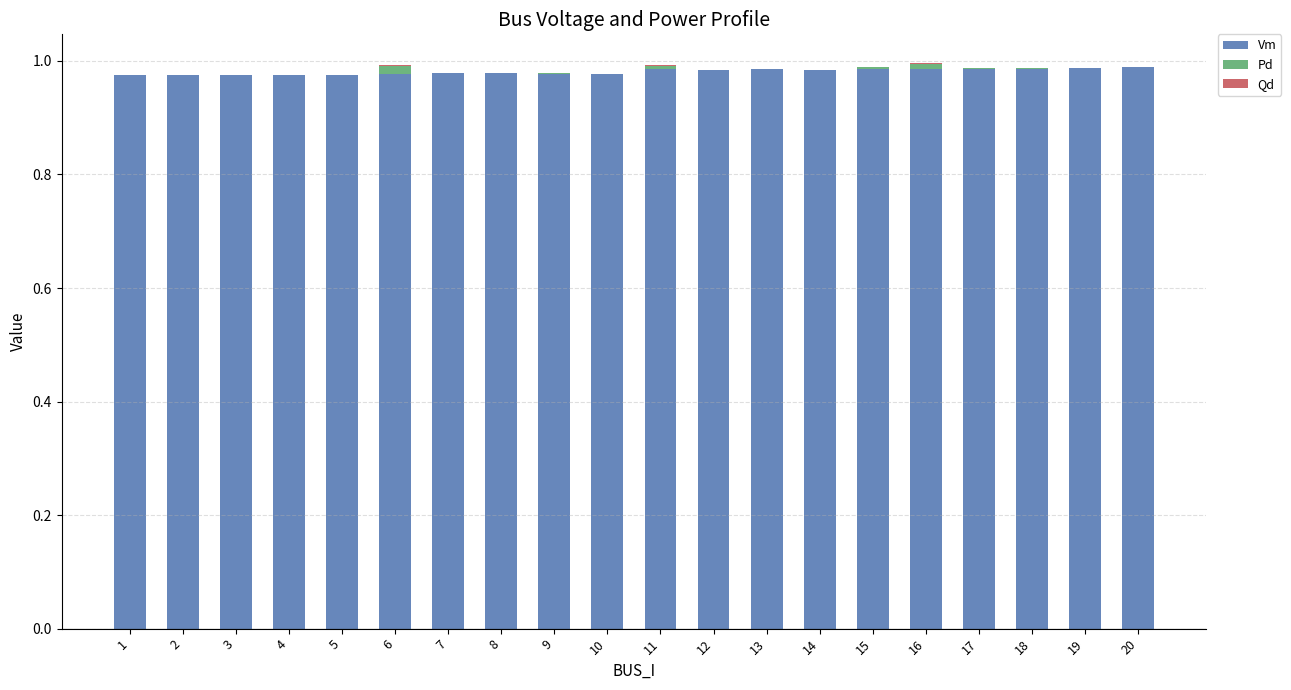

Are the bars horizontal?

No